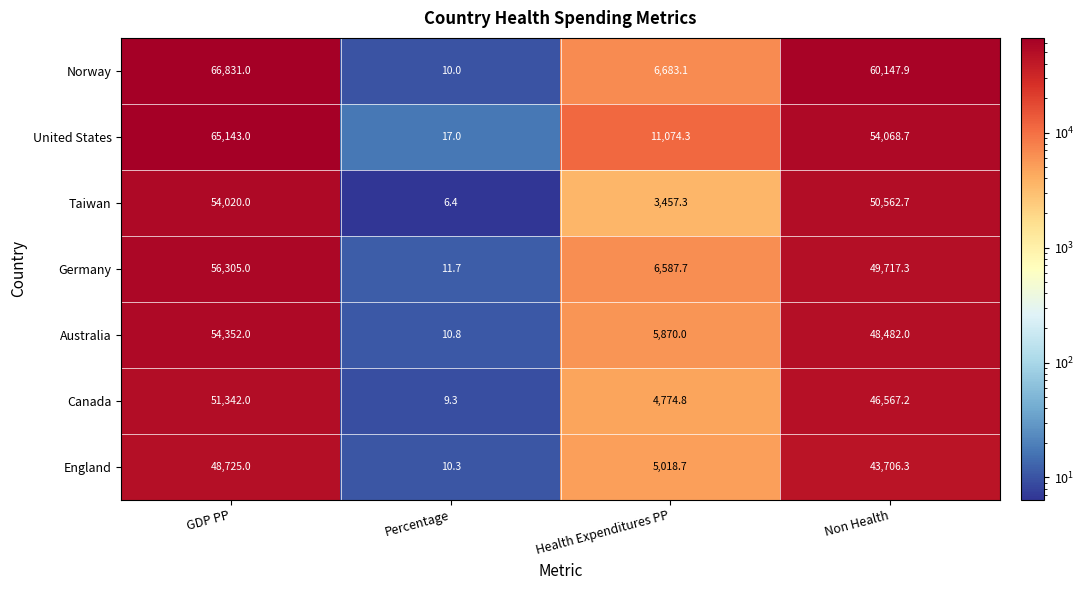

How many Australia values are between 5870 and 54352?

3